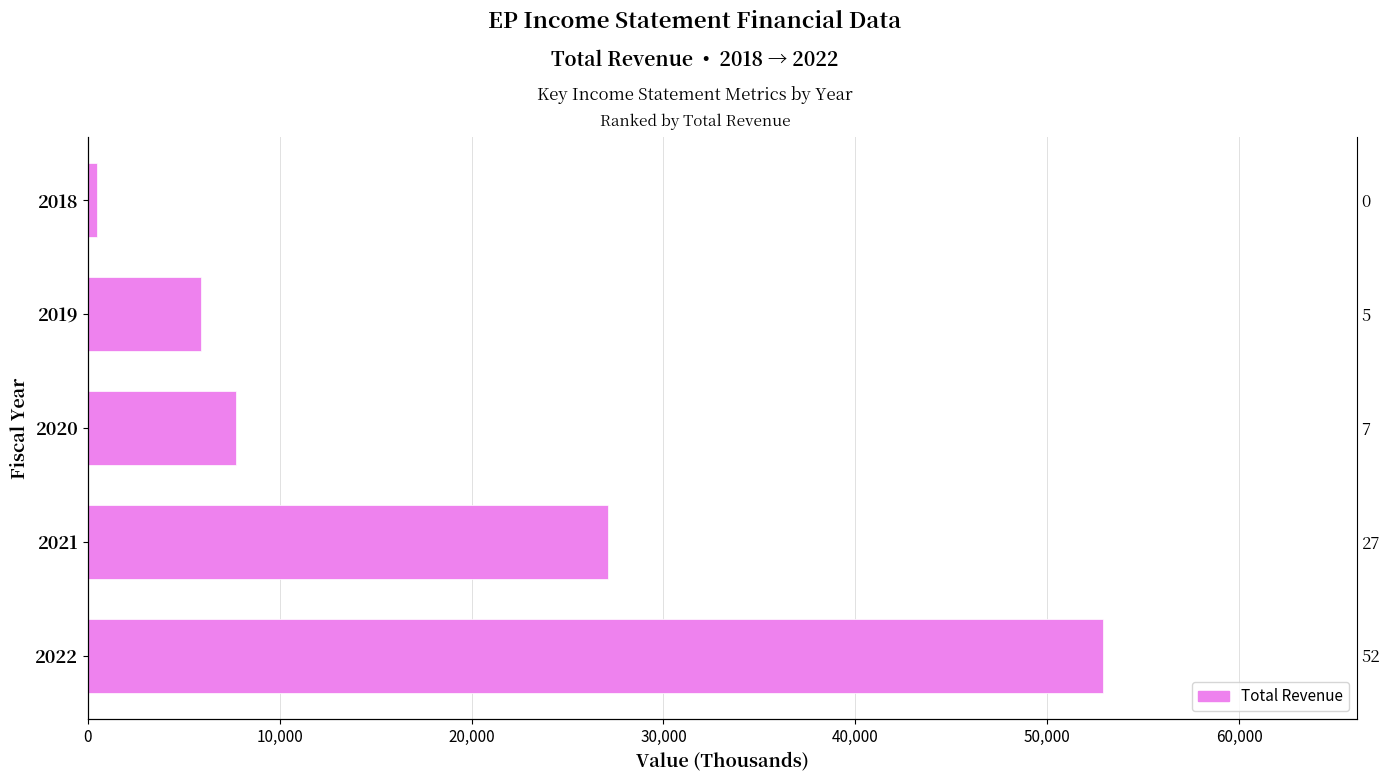

What is the sum of all values?

94100